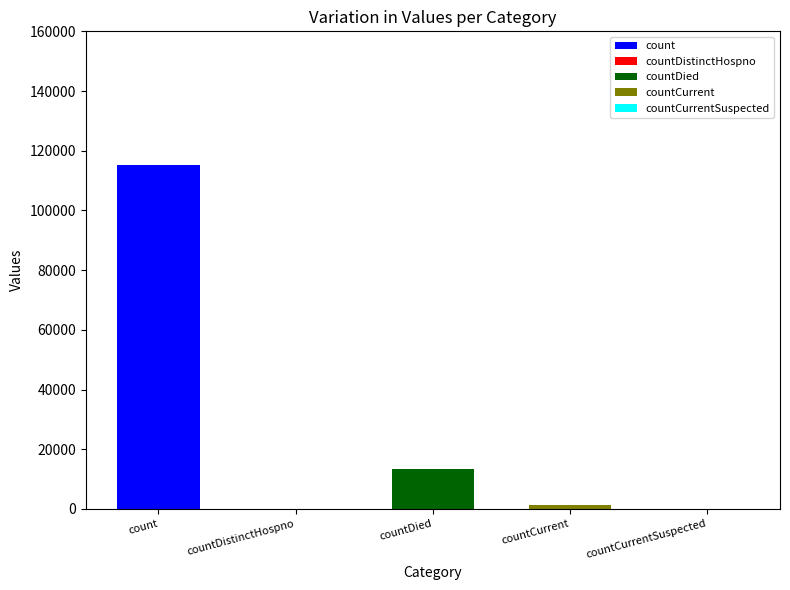

How many bars are there in total?

5